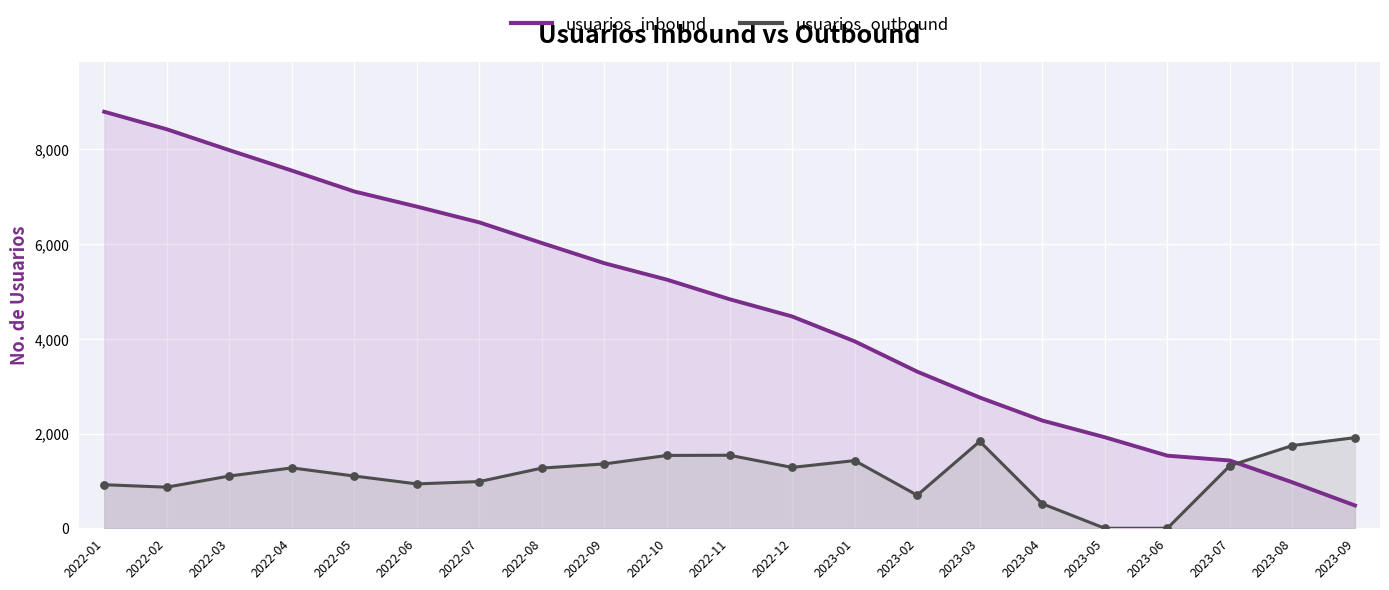

Which series reaches the maximum Y coordinate?

usuarios_inbound